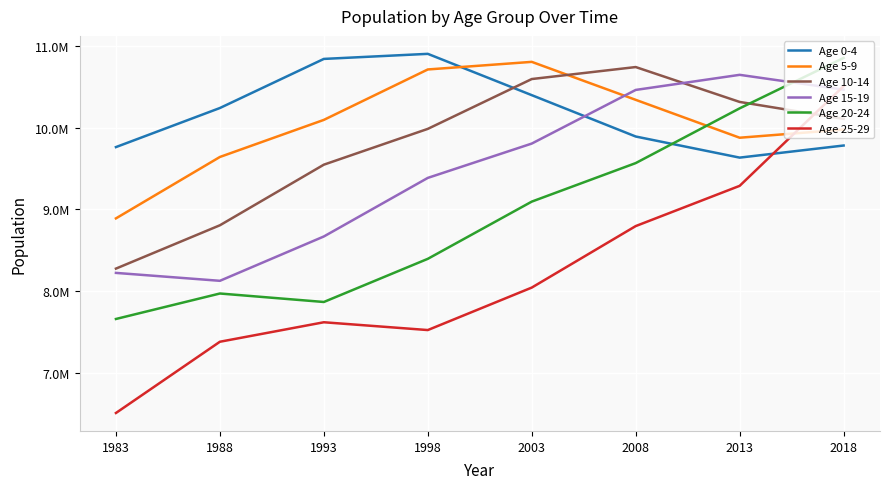

What is the total value across all series at 1983?

49334764